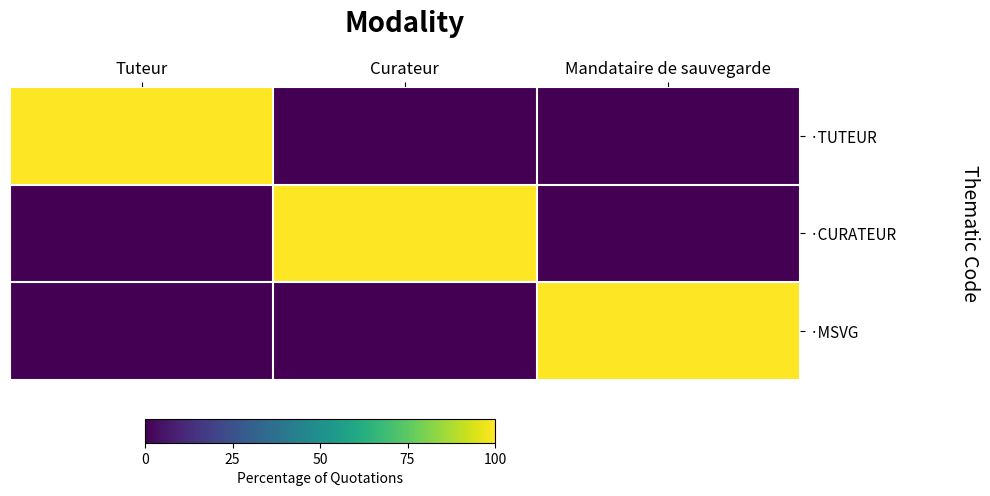

Reading right to left, transcribe all the data shown in this chart.

·TUTEUR: Mandataire de sauvegarde=0	Curateur=0	Tuteur=1
·CURATEUR: Mandataire de sauvegarde=0	Curateur=1	Tuteur=0
·MSVG: Mandataire de sauvegarde=1	Curateur=0	Tuteur=0